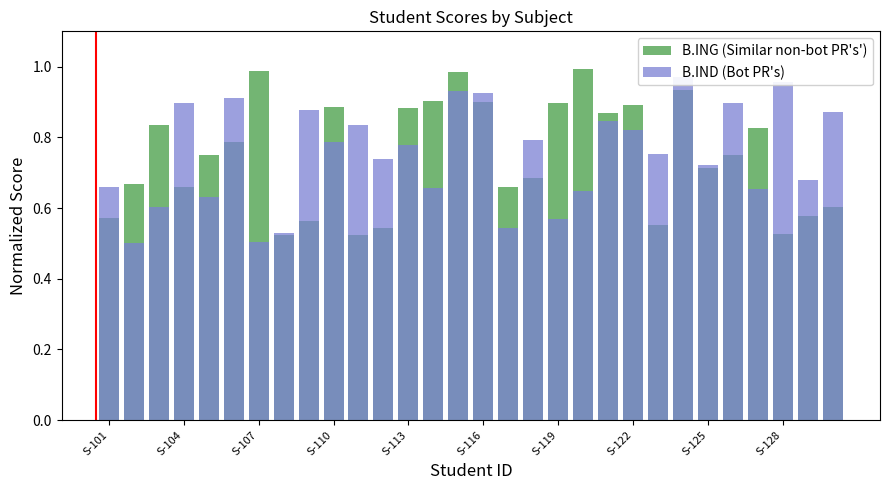

Is the value of B.ING (Similar non-bot PR's') at 26 greater than the value of B.IND (Bot PR's) at 23?

No